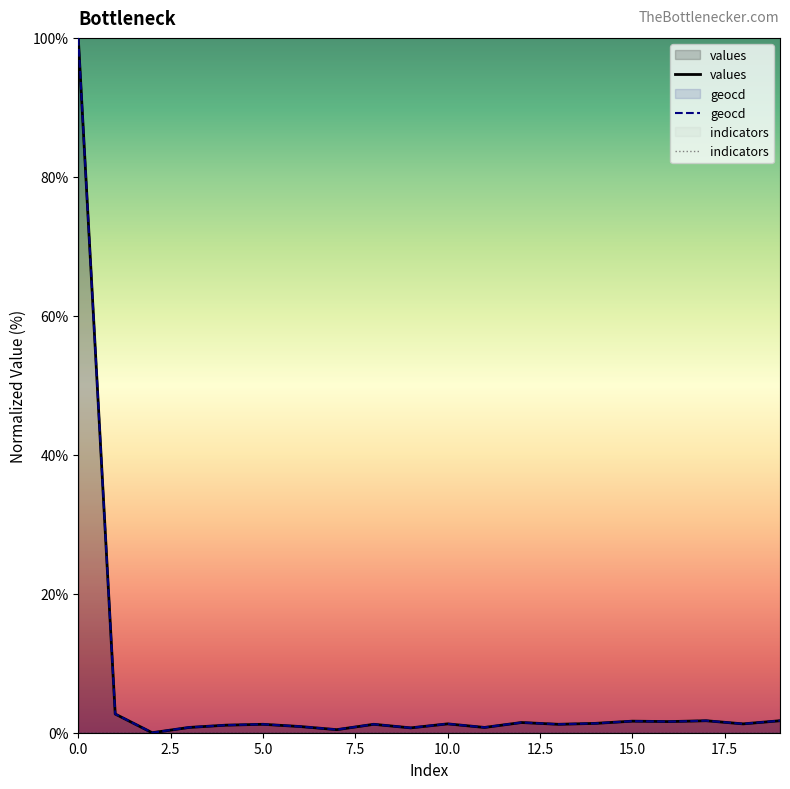

What is the value of the geocd point at the 2nd from the left?

2.7